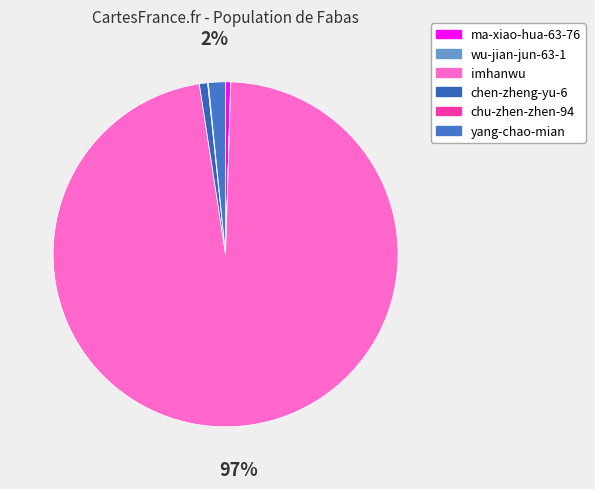

What is the largest slice in the pie chart?

imhanwu